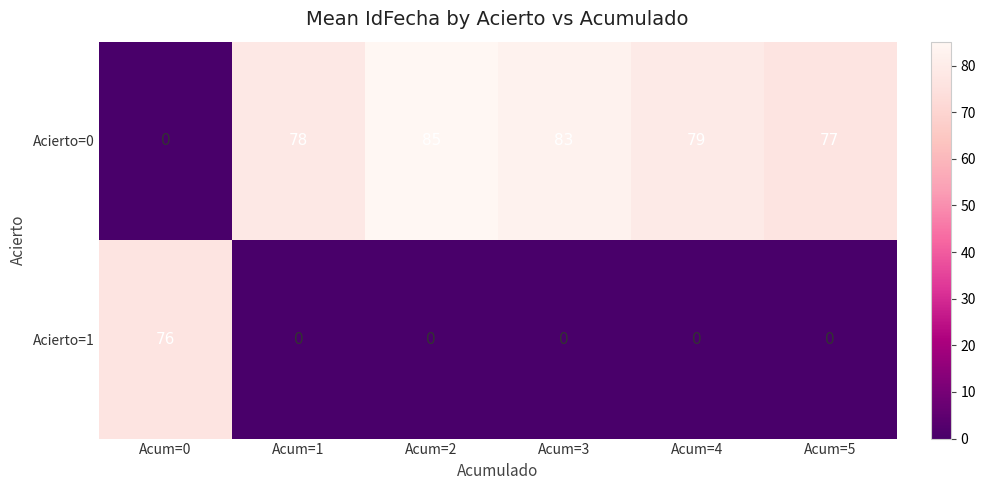

What is the difference between the maximum and minimum values in the Acierto=1 series?

76